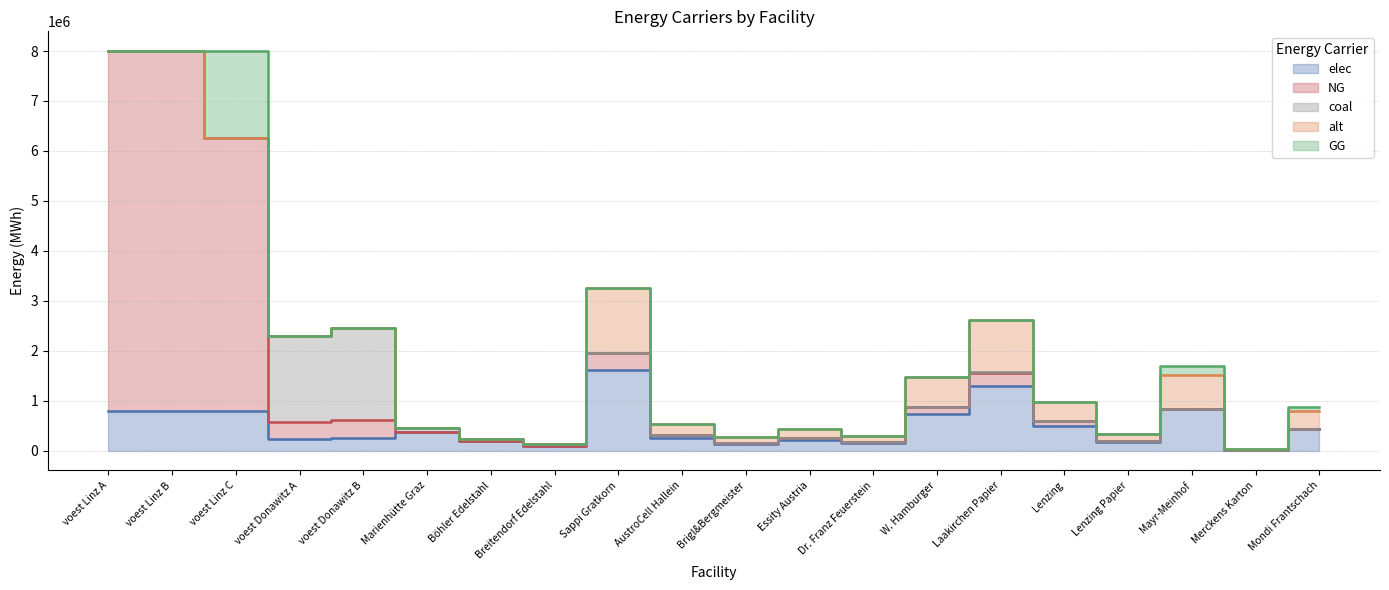

What is the difference between the second highest and minimum values in the elec series?

1267486.0